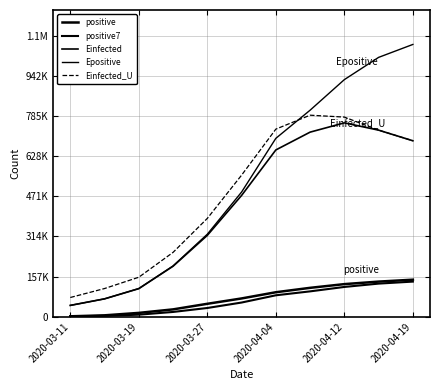

What is the label of the 2nd point from the left?

2020-03-19